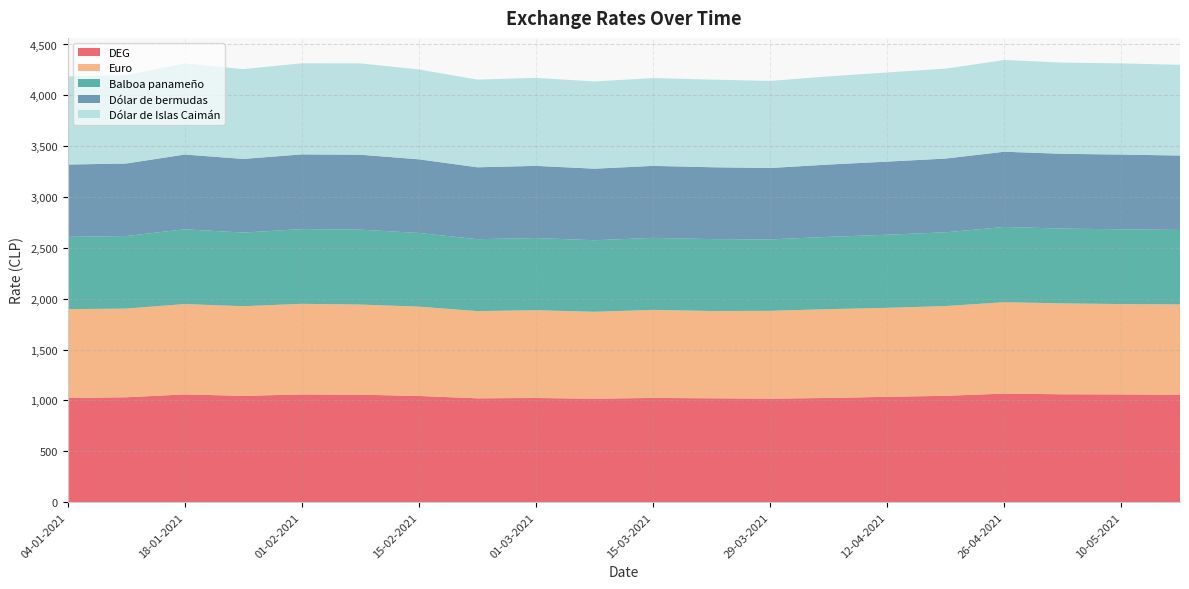

Reading left to right, transcribe all the data shown in this chart.

DEG: 04-01-2021=1024.0	11-01-2021=1030.8	18-01-2021=1058.7	25-01-2021=1044.7	01-02-2021=1058.4	08-02-2021=1055.8	15-02-2021=1043.6	22-02-2021=1020.4	01-03-2021=1023.6	08-03-2021=1016.5	15-03-2021=1024.2	22-03-2021=1020.6	29-03-2021=1016.9	05-04-2021=1024.0	12-04-2021=1035.4	19-04-2021=1045.0	26-04-2021=1066.8	03-05-2021=1060.2	10-05-2021=1058.7	17-05-2021=1055.2
Euro: 04-01-2021=873.3	11-01-2021=872.2	18-01-2021=888.7	25-01-2021=881.3	01-02-2021=891.4	08-02-2021=886.7	15-02-2021=878.4	22-02-2021=857.6	01-03-2021=863.3	08-03-2021=854.7	15-03-2021=865.9	22-03-2021=858.5	29-03-2021=863.7	05-04-2021=873.3	12-04-2021=874.8	19-04-2021=882.8	26-04-2021=899.0	03-05-2021=893.7	10-05-2021=888.7	17-05-2021=888.6
Balboa panameño: 04-01-2021=711.0	11-01-2021=713.3	18-01-2021=735.1	25-01-2021=724.3	01-02-2021=734.6	08-02-2021=736.6	15-02-2021=724.4	22-02-2021=707.1	01-03-2021=709.6	08-03-2021=703.6	15-03-2021=708.0	22-03-2021=706.8	29-03-2021=702.3	05-04-2021=711.0	12-04-2021=718.9	19-04-2021=725.2	26-04-2021=739.7	03-05-2021=735.4	10-05-2021=735.1	17-05-2021=731.9
Dólar de bermudas: 04-01-2021=711.0	11-01-2021=713.3	18-01-2021=735.1	25-01-2021=724.3	01-02-2021=734.6	08-02-2021=736.6	15-02-2021=724.4	22-02-2021=707.1	01-03-2021=709.6	08-03-2021=703.6	15-03-2021=708.0	22-03-2021=706.8	29-03-2021=702.3	05-04-2021=711.0	12-04-2021=718.9	19-04-2021=725.2	26-04-2021=739.7	03-05-2021=735.4	10-05-2021=735.1	17-05-2021=731.9
Dólar de Islas Caimán: 04-01-2021=867.0	11-01-2021=869.9	18-01-2021=896.4	25-01-2021=883.2	01-02-2021=895.9	08-02-2021=898.4	15-02-2021=883.4	22-02-2021=862.3	01-03-2021=865.4	08-03-2021=858.1	15-03-2021=863.5	22-03-2021=861.9	29-03-2021=856.5	05-04-2021=867.0	12-04-2021=876.7	19-04-2021=884.4	26-04-2021=902.1	03-05-2021=896.8	10-05-2021=896.4	17-05-2021=892.6